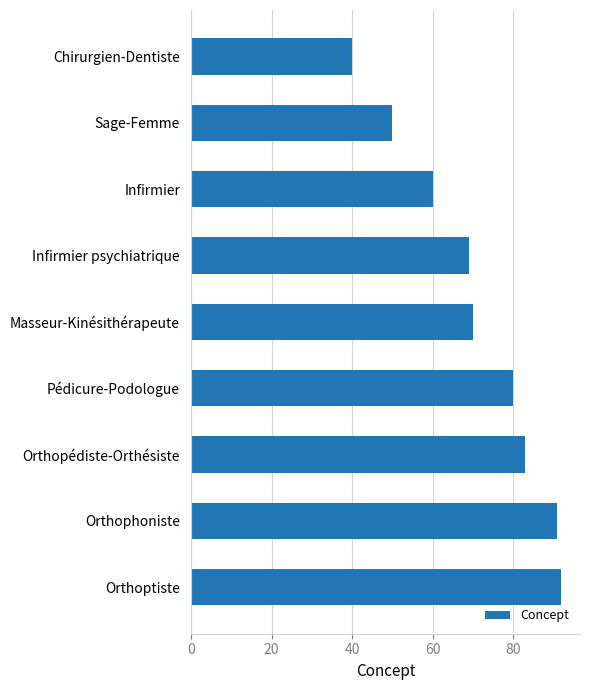

Rank the categories by value from lowest to highest.

Chirurgien-Dentiste, Sage-Femme, Infirmier, Infirmier psychiatrique, Masseur-Kinésithérapeute, Pédicure-Podologue, Orthopédiste-Orthésiste, Orthophoniste, Orthoptiste